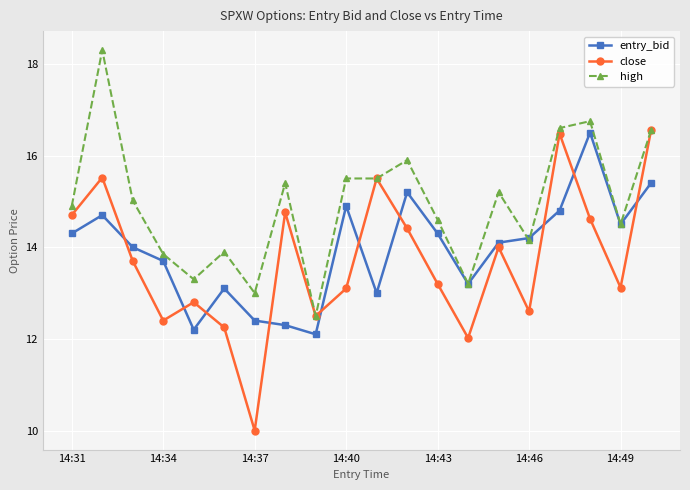

How many lines are shown in the chart?

3